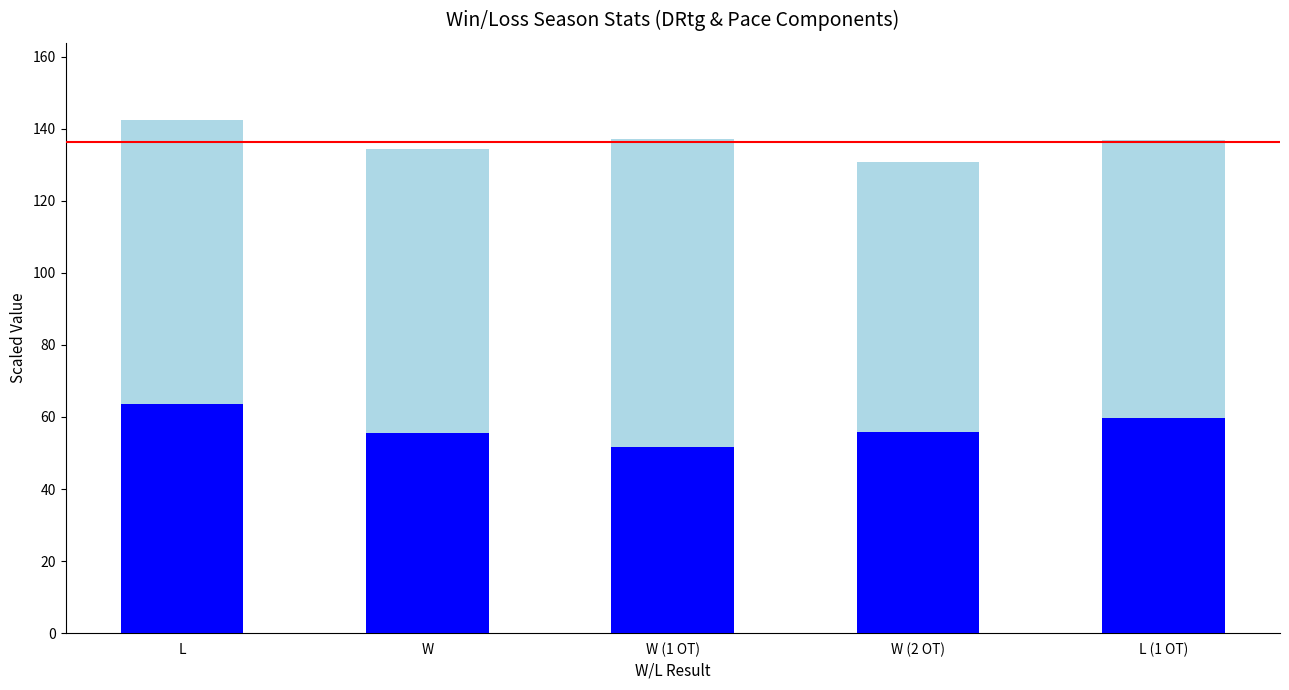

What is the total value across all series at W (1 OT)?

137.2